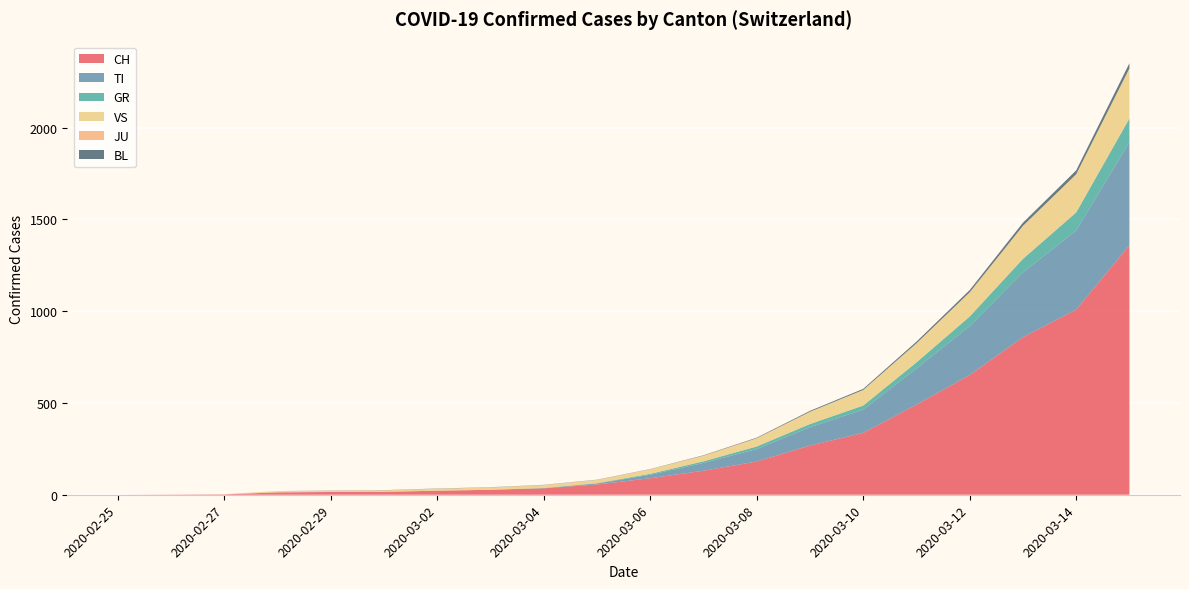

Reading right to left, extract all data points from this chart.

CH: 1359	1009	858	652	491	337	268	181	131	90	56	35	27	22	16	15	13	2	1	0
TI: 561	431	353	267	197	127	100	68	42	19	5	1	0	0	0	0	0	0	0	0
GR: 130	98	74	52	33	22	17	14	9	5	2	1	0	0	0	0	0	0	0	0
VS: 270	206	178	130	103	84	66	44	30	24	17	15	12	10	7	6	6	0	0	0
JU: 3	2	2	2	1	1	1	1	1	1	1	1	1	1	1	1	1	1	0	0
BL: 28	21	17	12	9	6	5	3	2	1	1	1	1	1	1	1	0	0	0	0